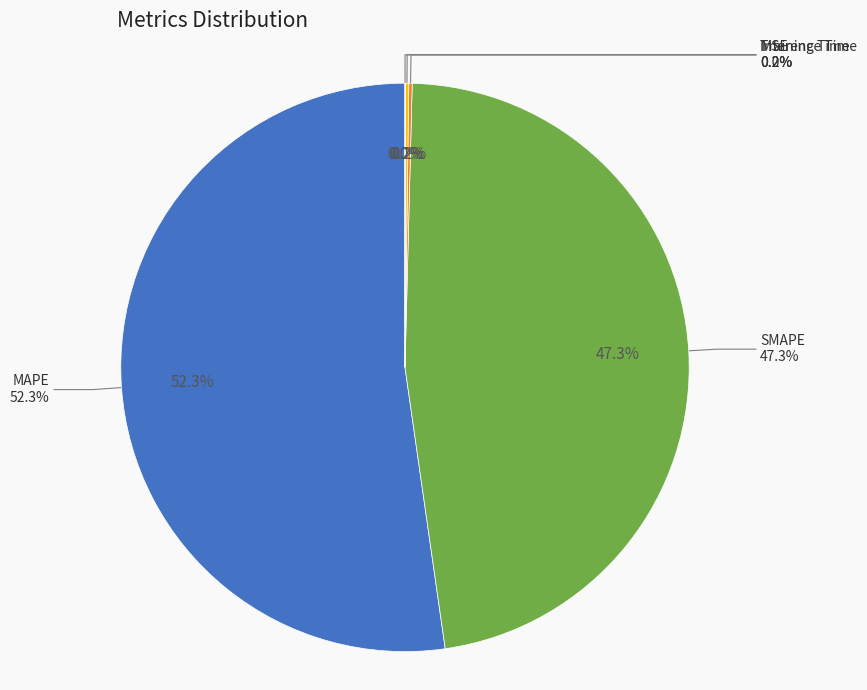

Which slice is the smallest?

MSE